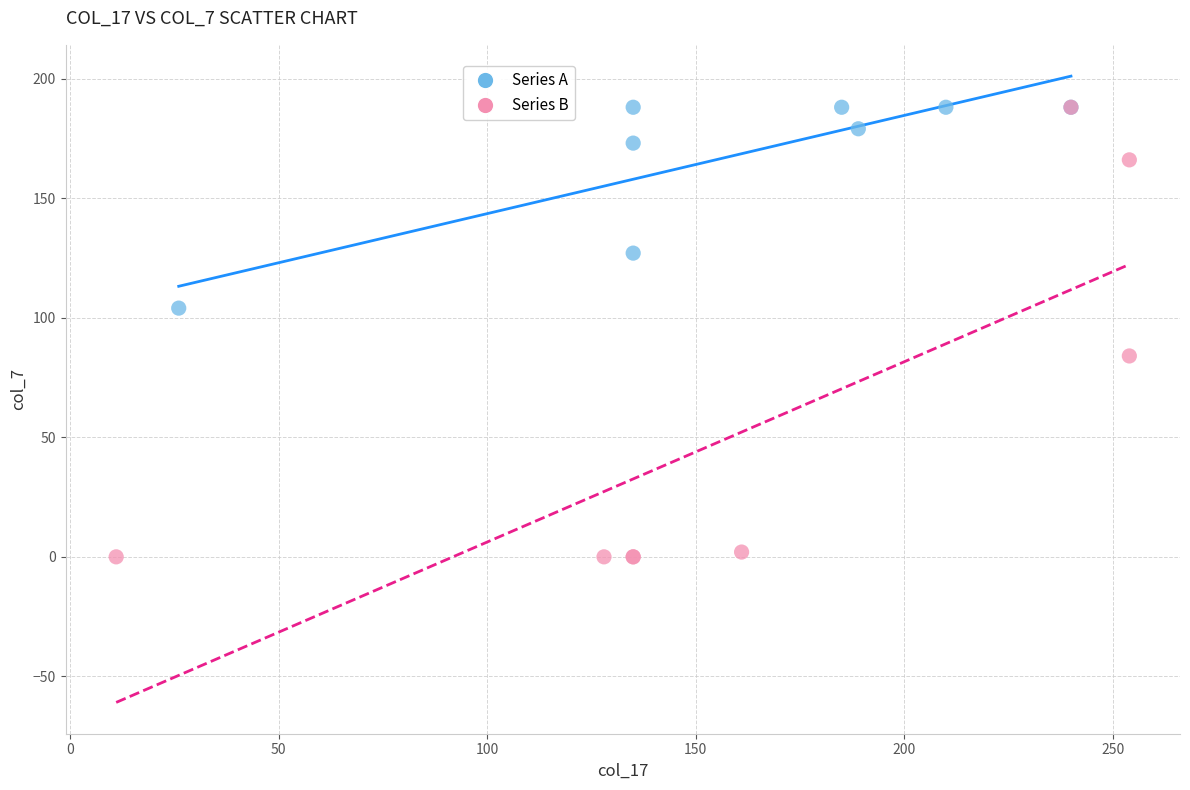

Which series contains the lowest Y value?

Series B